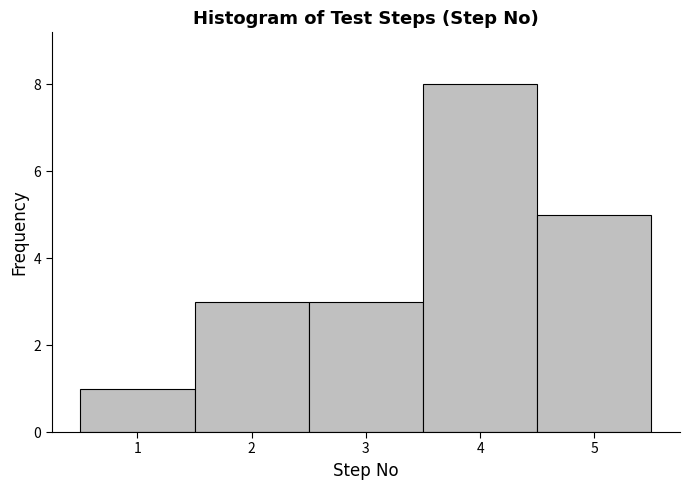

Reading left to right, list every bar in this chart as the range it spans on the x-axis followed by its height. The values are not printed on the chart, so give them approximately, as read against the axis.

0.5 to 1.5: 1
1.5 to 2.5: 3
2.5 to 3.5: 3
3.5 to 4.5: 8
4.5 to 5.5: 5